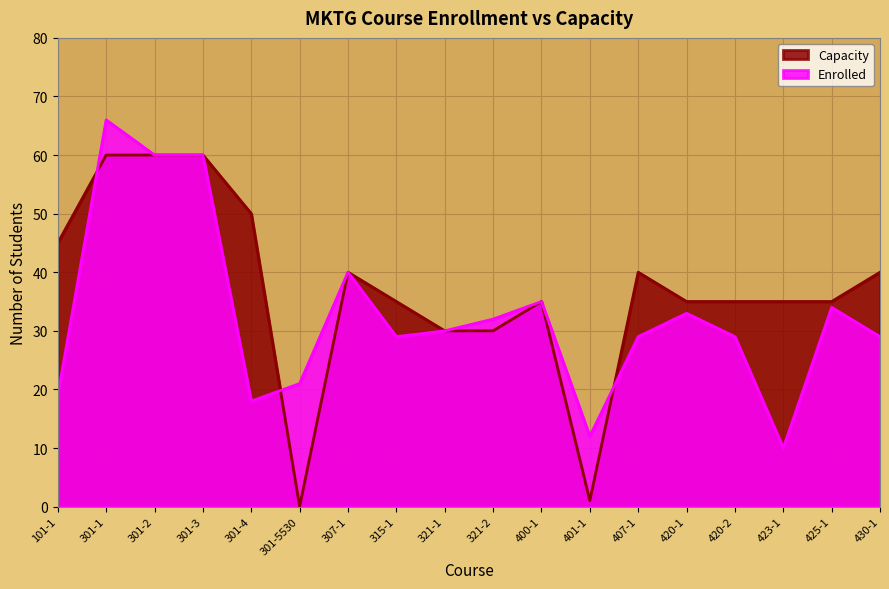

The Capacity series shows 16 at 321-1. True or false?

False